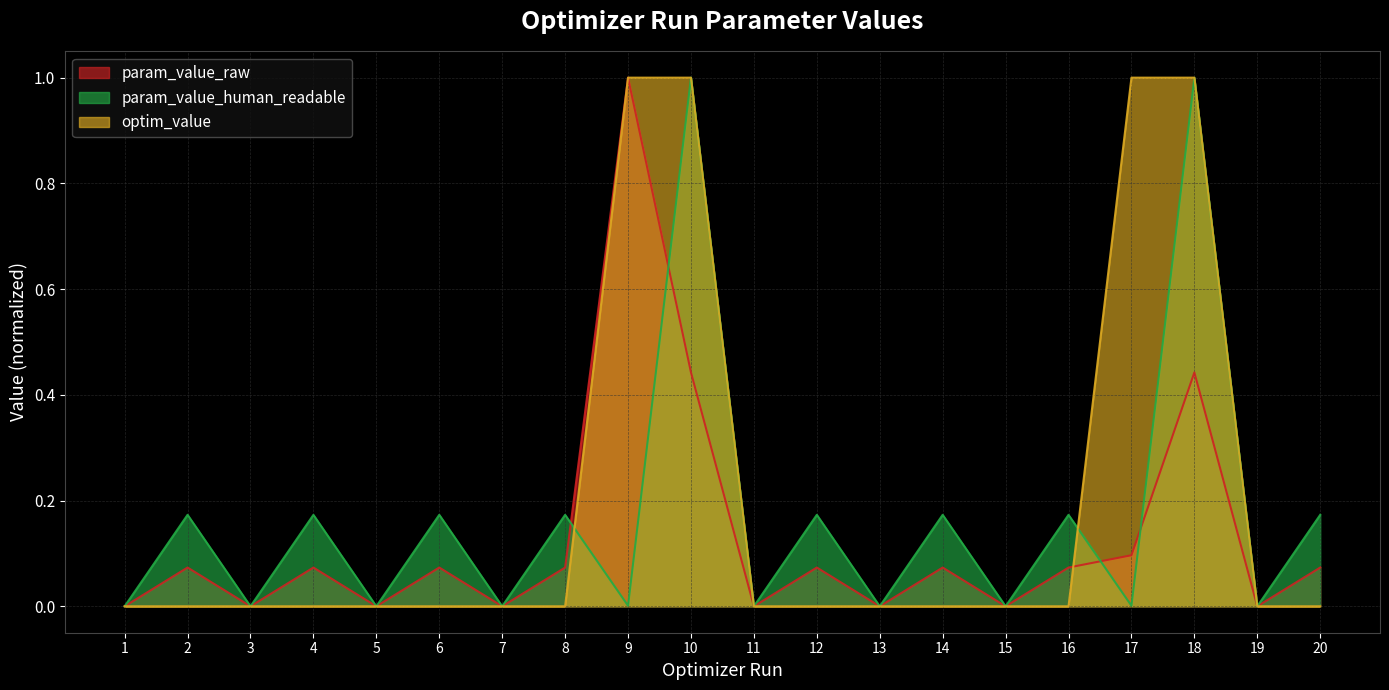

Is it true that optim_value equals 0.0 at 2?

True